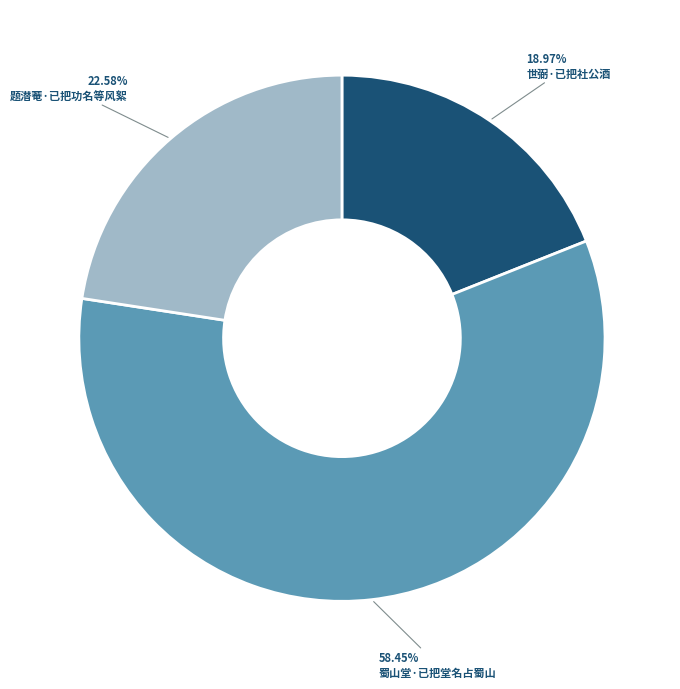

Approximately how many times larger is the value at 世弼·已把社公酒 compared to 题潜菴·已把功名等风絮?

0.8